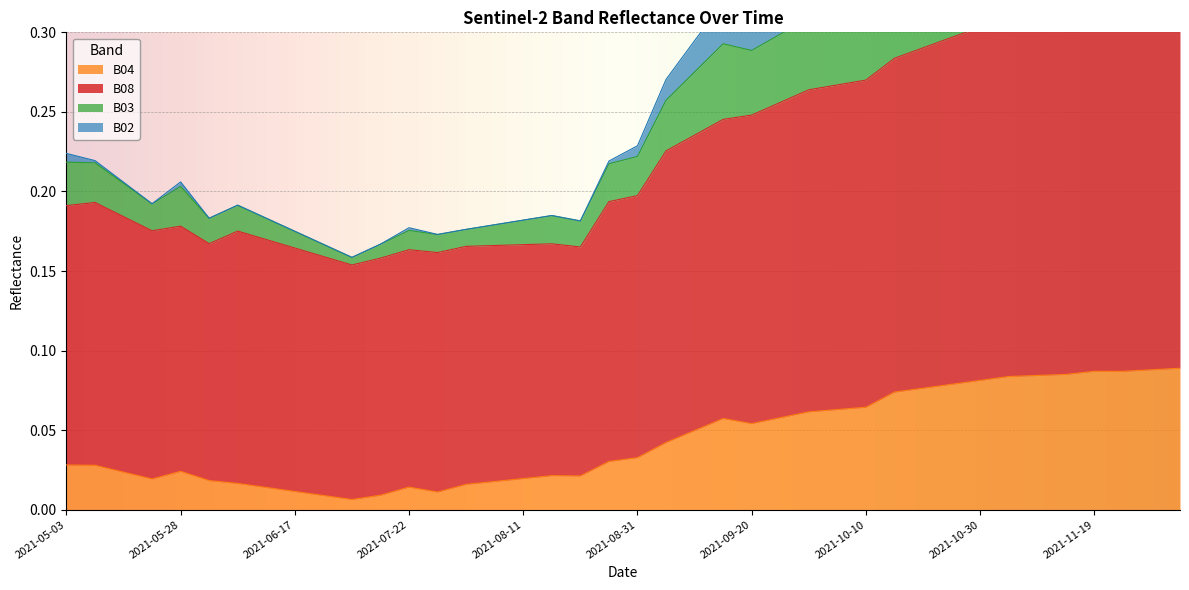

Is the value of B02 at 2021-06-17 greater than the value of B08 at 2021-07-17?

Yes